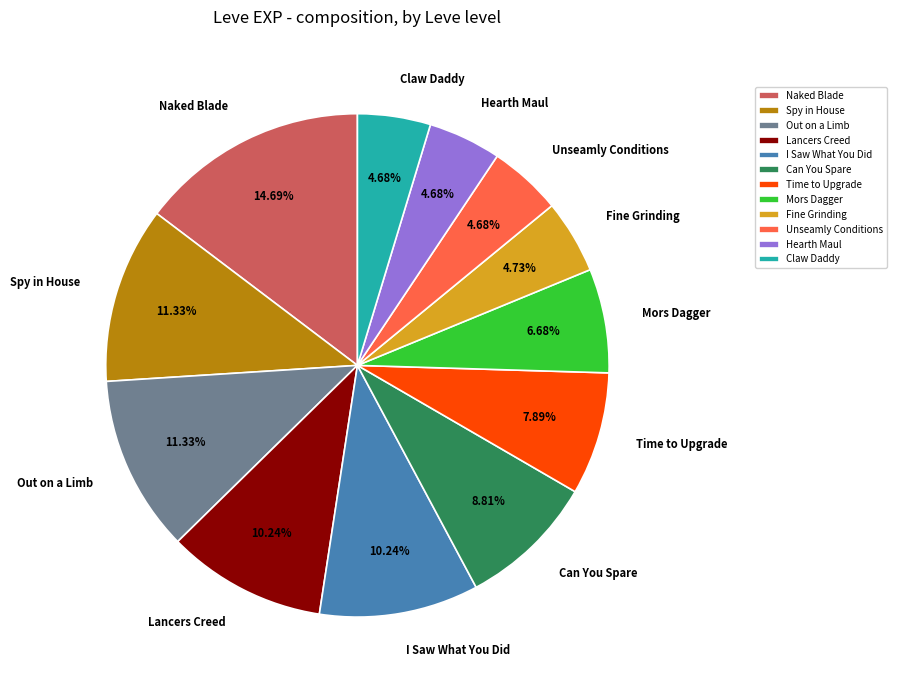

Is the sum of Lancers Creed and Mors Dagger greater than half?

No